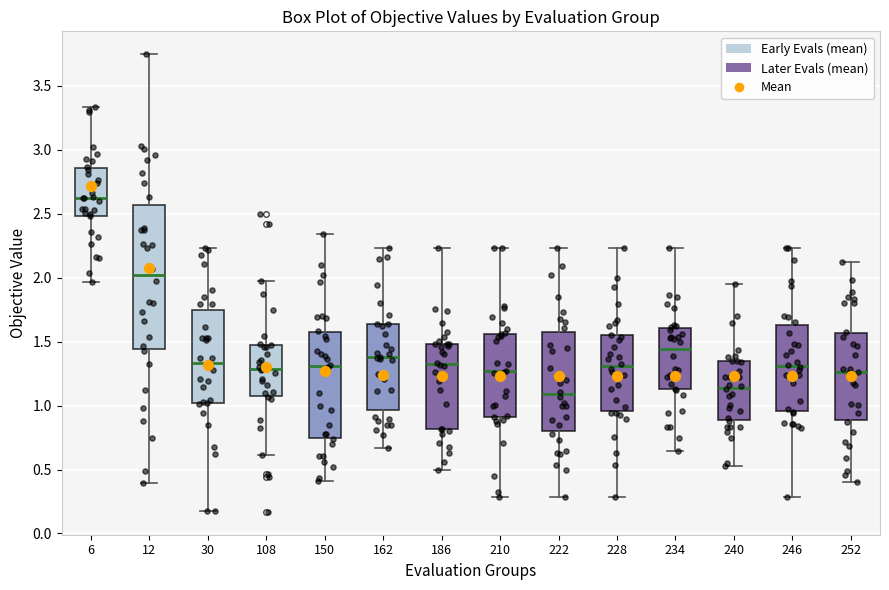

Where does the median line of the box at x = 252 sit on the y-axis? The values are not printed on the chart, so give them approximately, as read against the axis.

1.25